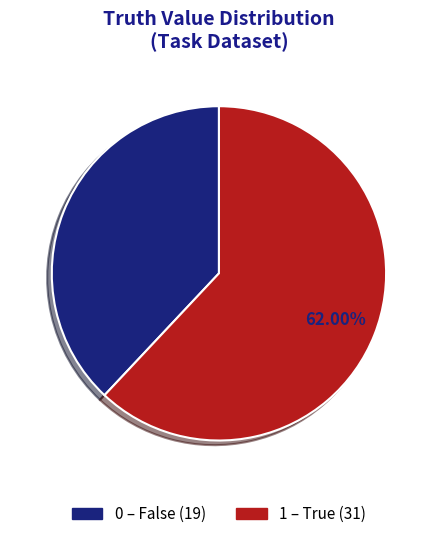

Approximately how many times larger is the value at 1 compared to 0?

1.6